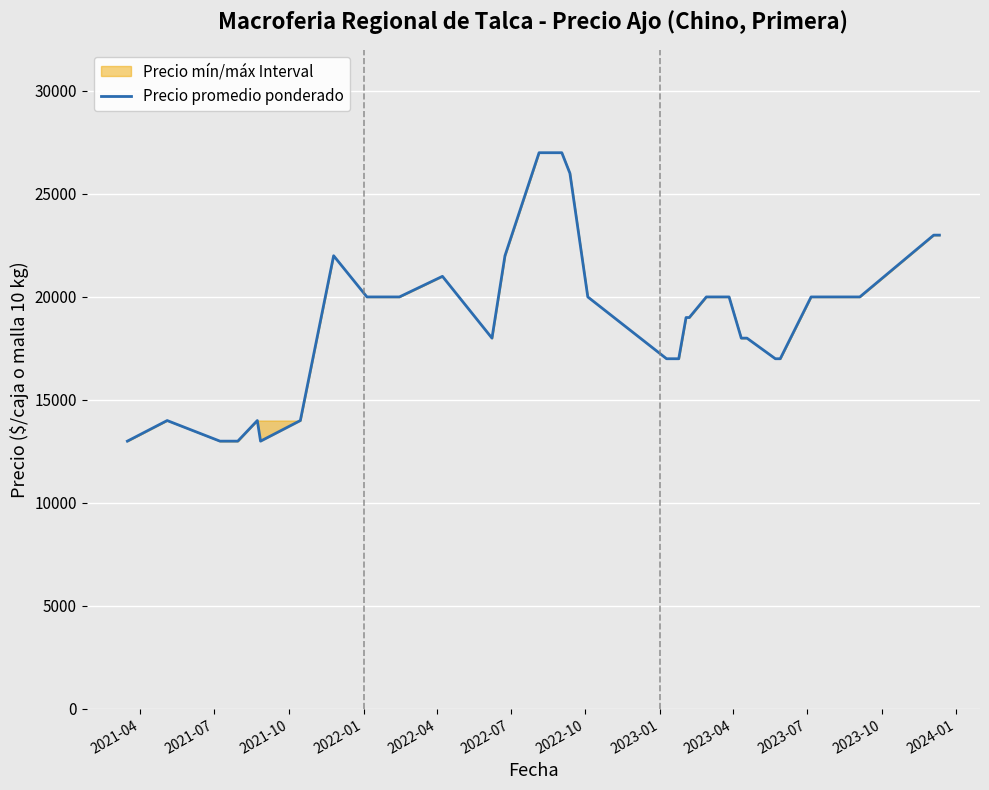

What is the minimum value shown in the chart?

13000